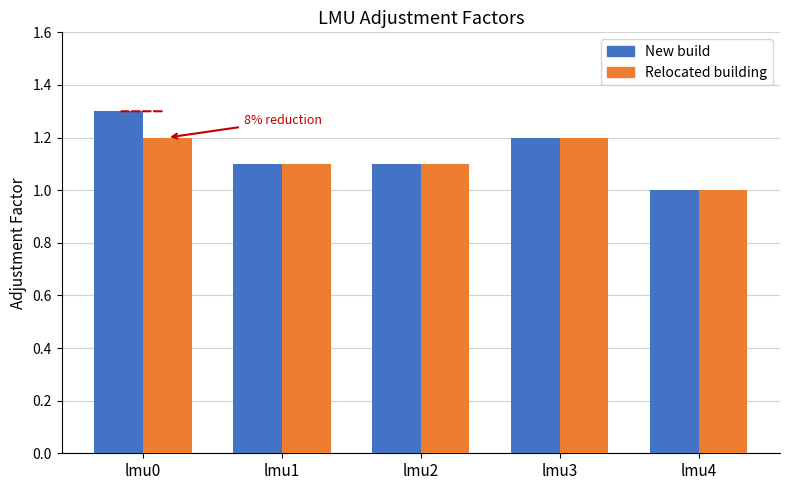

How many series are shown in this chart?

2